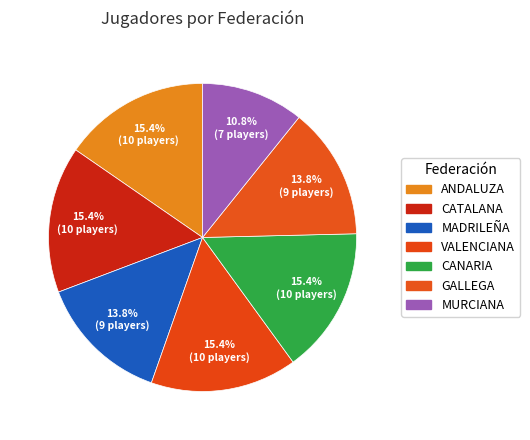

How many slices are in this pie chart?

7